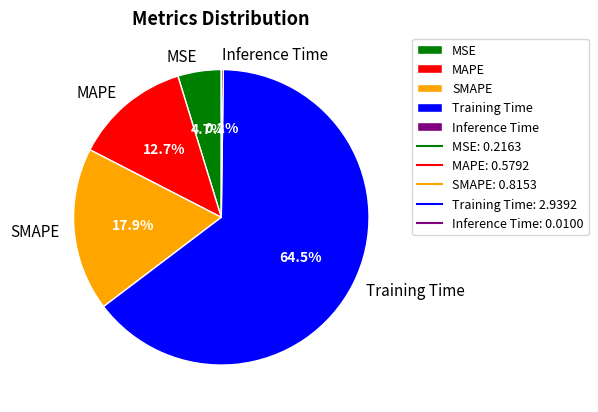

To the nearest percent, what is the average slice percentage?

20%